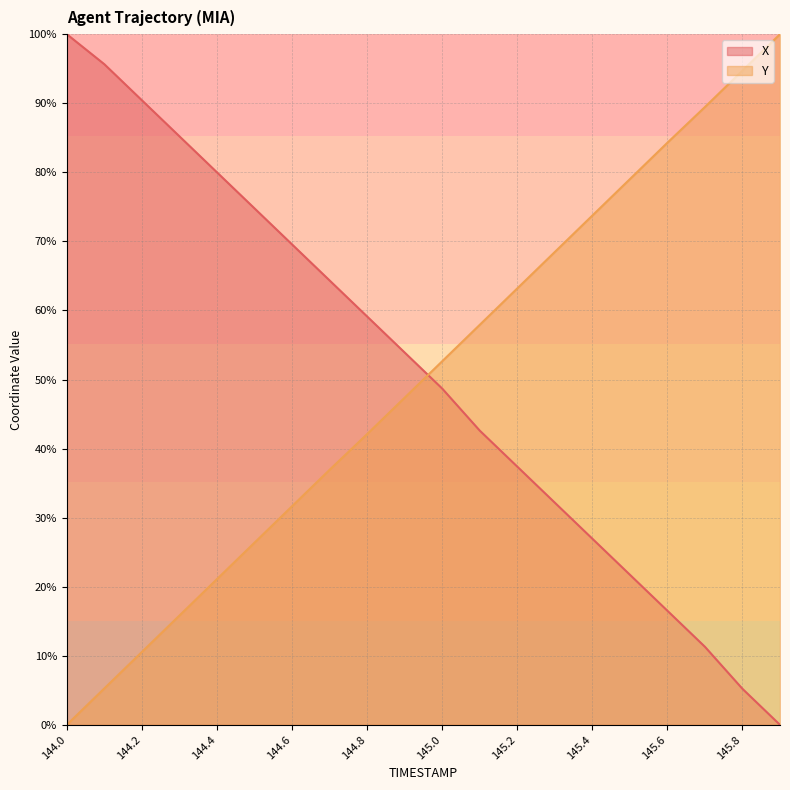

At which label does Y first exceed 52?

145.0